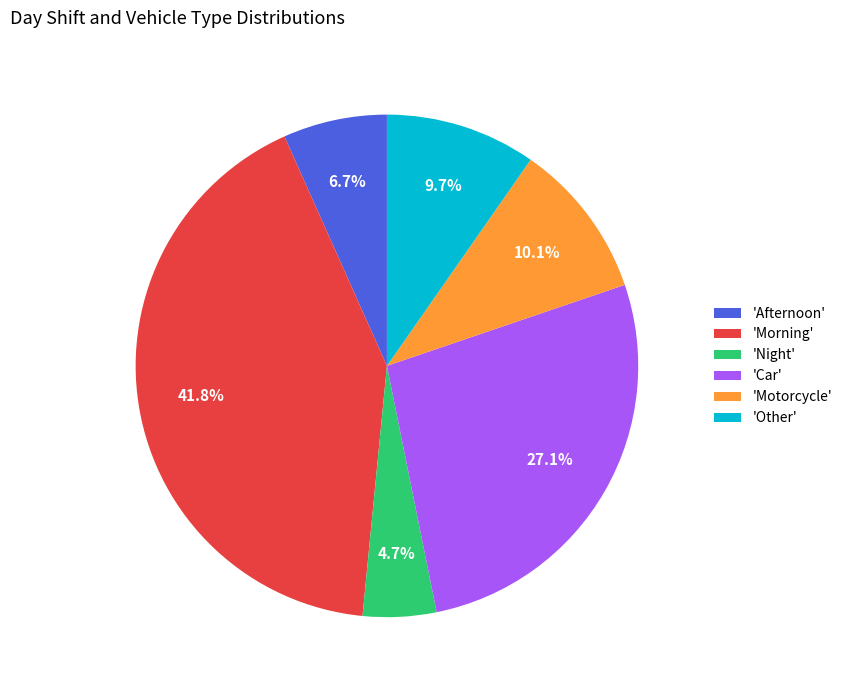

Is there a majority slice in this chart?

No